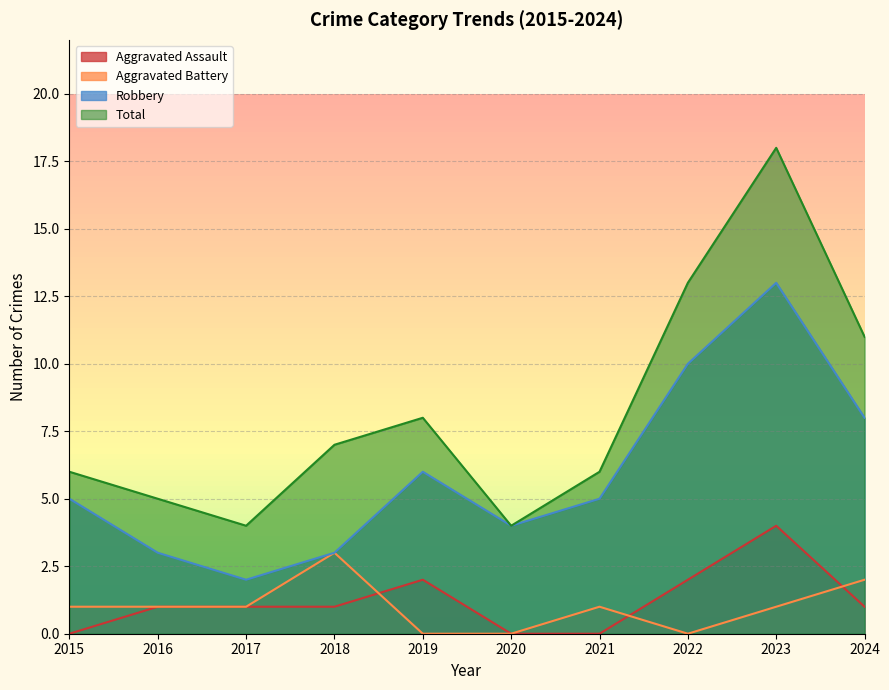

Which series has the largest range (max minus min)?

Total